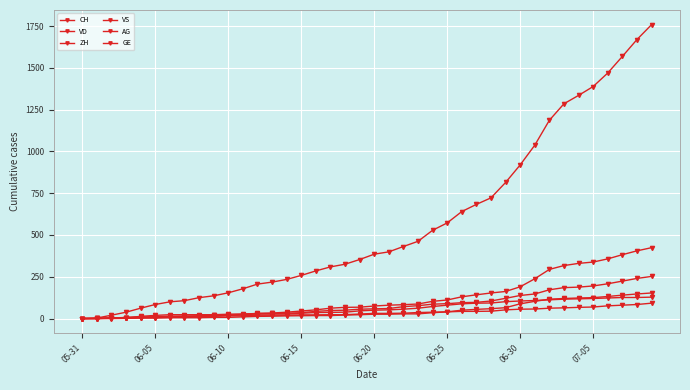

Reading left to right, list all the values displayed in this chart.

CH: 0	3	20	38	62	84	100	107	125	136	154	178	206	218	234	258	285	309	325	353	385	399	431	462	528	572	640	683	722	814	919	1037	1186	1285	1335	1388	1469	1568	1669	1758
VD: 0	0	4	6	9	11	13	15	16	19	20	24	31	31	32	35	43	48	50	56	58	60	71	77	86	89	95	97	105	121	138	147	172	185	188	195	208	224	240	252
ZH: 0	0	2	5	13	19	23	23	23	23	26	28	30	33	38	45	52	62	67	68	75	80	83	87	103	111	130	142	153	162	190	238	294	317	330	338	357	382	405	424
VS: 0	1	2	2	4	6	7	9	14	15	19	23	27	27	27	32	36	37	38	46	50	52	56	62	72	80	88	92	93	101	105	108	112	116	118	120	123	126	126	128
AG: 0	0	0	1	3	3	5	5	5	7	7	10	13	14	16	17	18	18	21	23	26	26	28	28	35	40	50	55	59	65	88	103	116	120	123	125	132	140	147	153
GE: 0	1	4	6	8	10	13	13	14	14	16	16	20	20	20	22	22	23	23	27	31	31	32	36	38	40	43	43	44	52	56	57	62	64	67	69	76	80	84	92